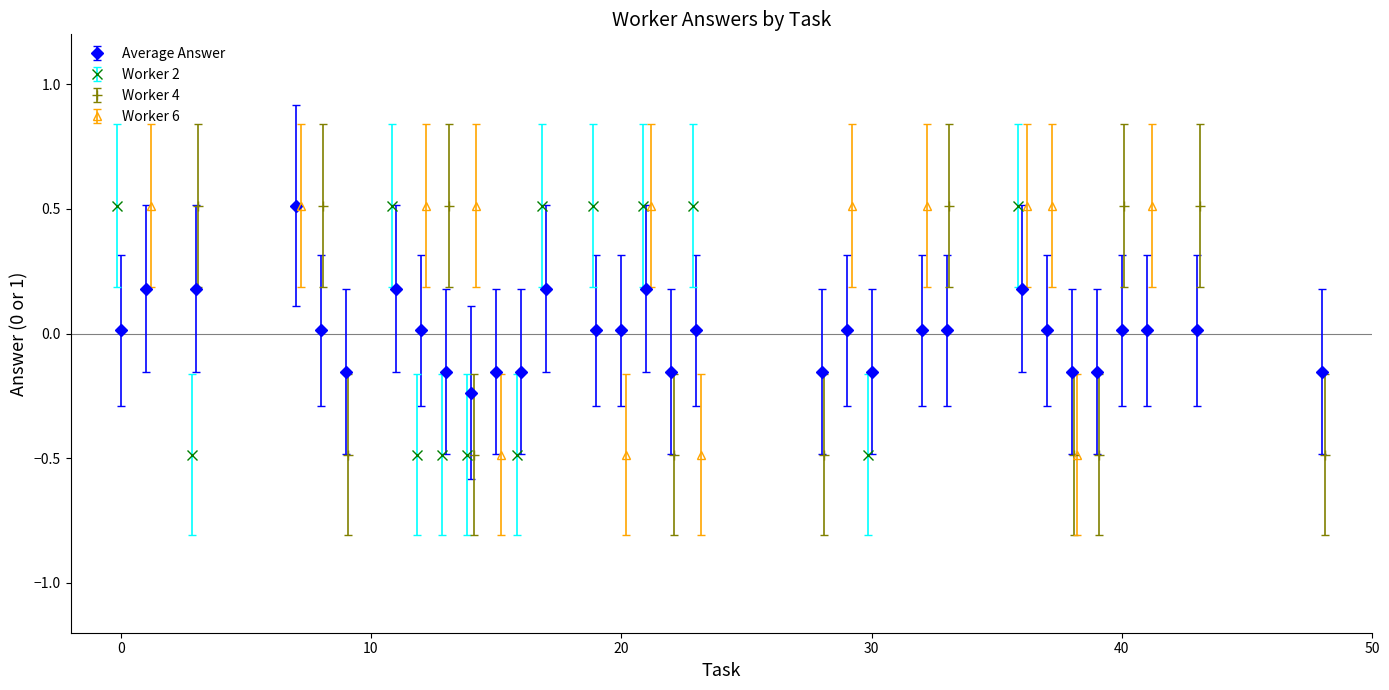

Which series has the widest spread of values?

worker2